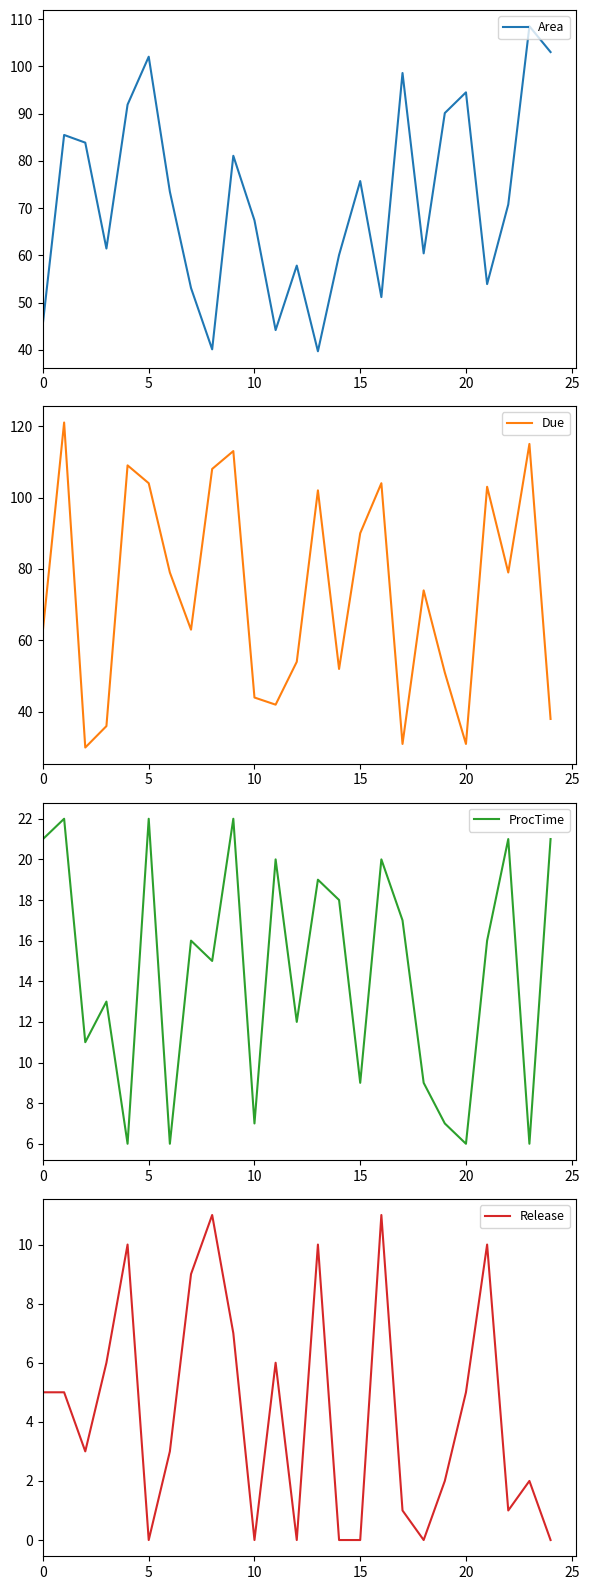

Which series has the largest total across all categories?

Due